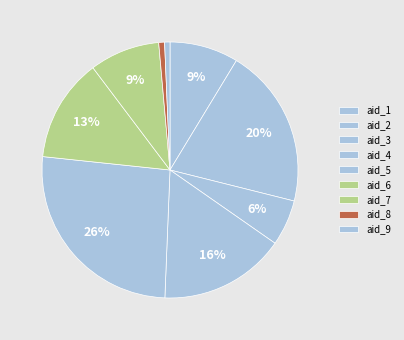

What portion of the pie excludes aid_5?

74.0%